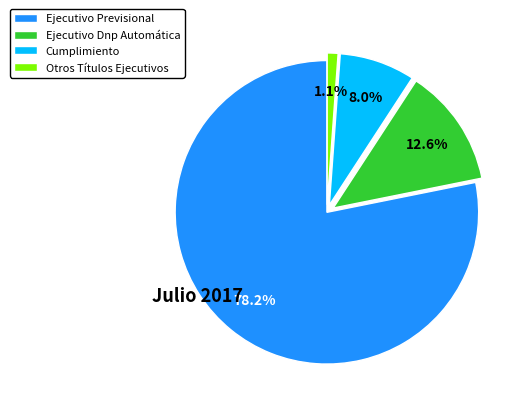

What percentage is the Cumplimiento slice, to the nearest percent?

8%